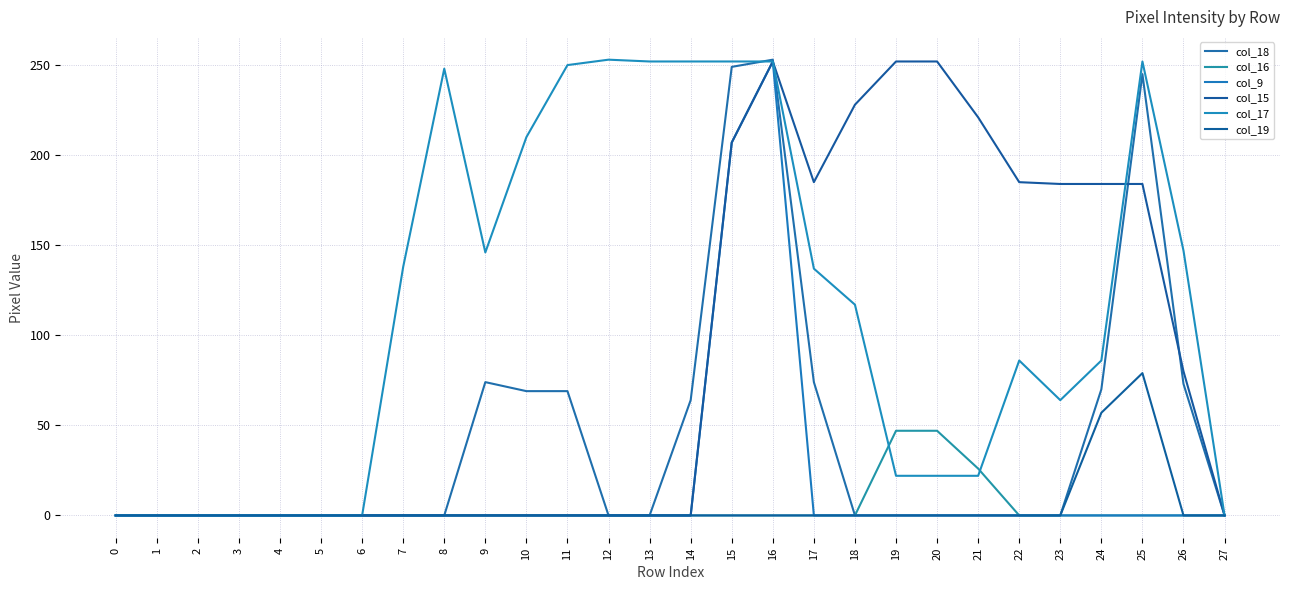

How many intersections are there between col_15 and col_18?

3